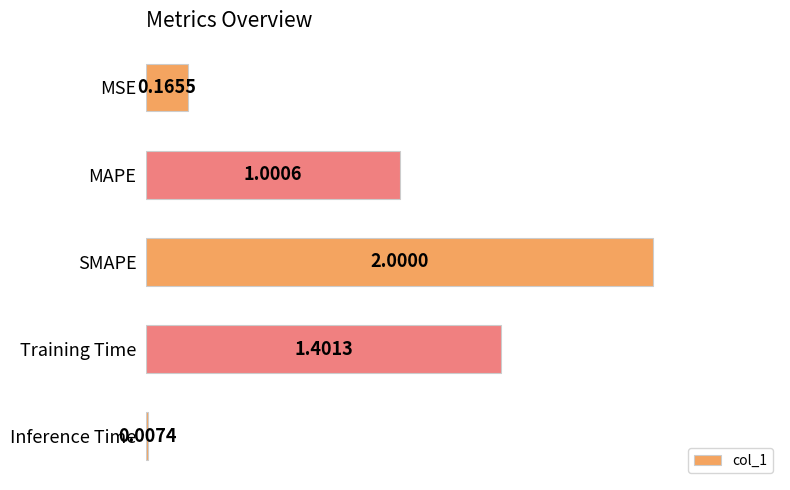

What is the change in value from SMAPE to Training Time?

-0.6